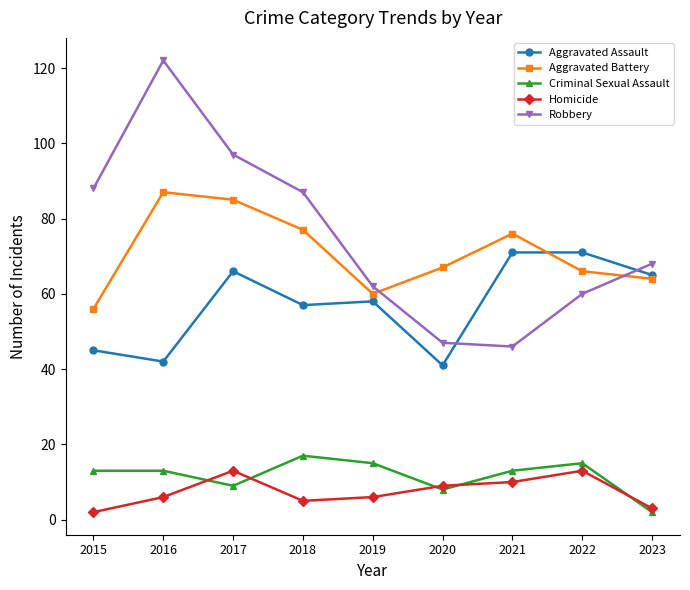

What is the value of the Aggravated Assault point at the 2nd from the left?

42